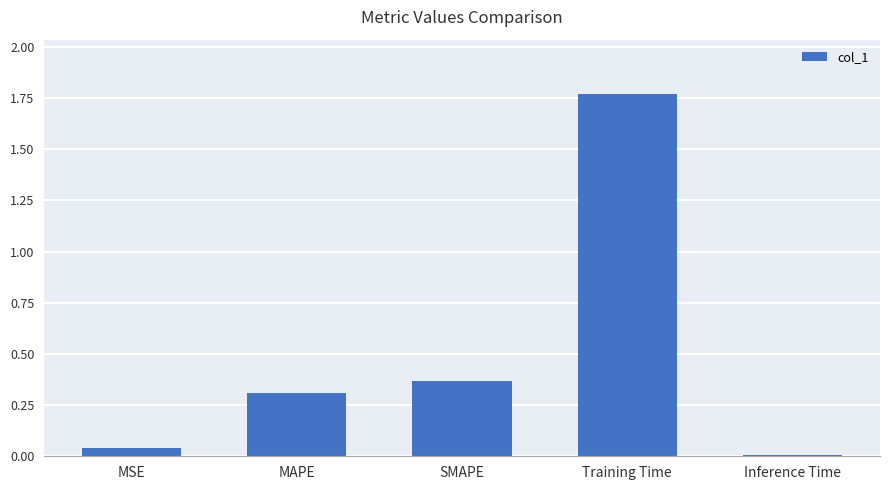

How many data points does each series have?

5